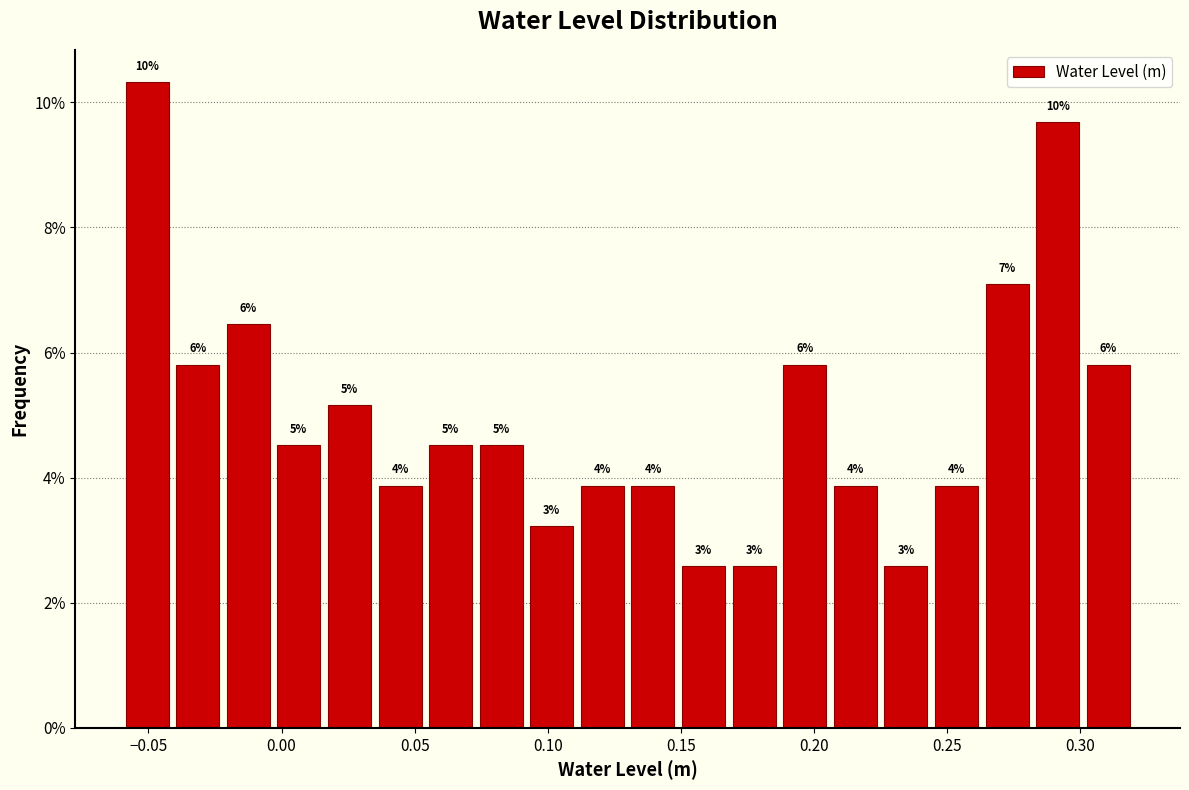

Around what value on the x-axis is the tallest bar? Give the approximate position of its centre, as read against the axis.

-0.050